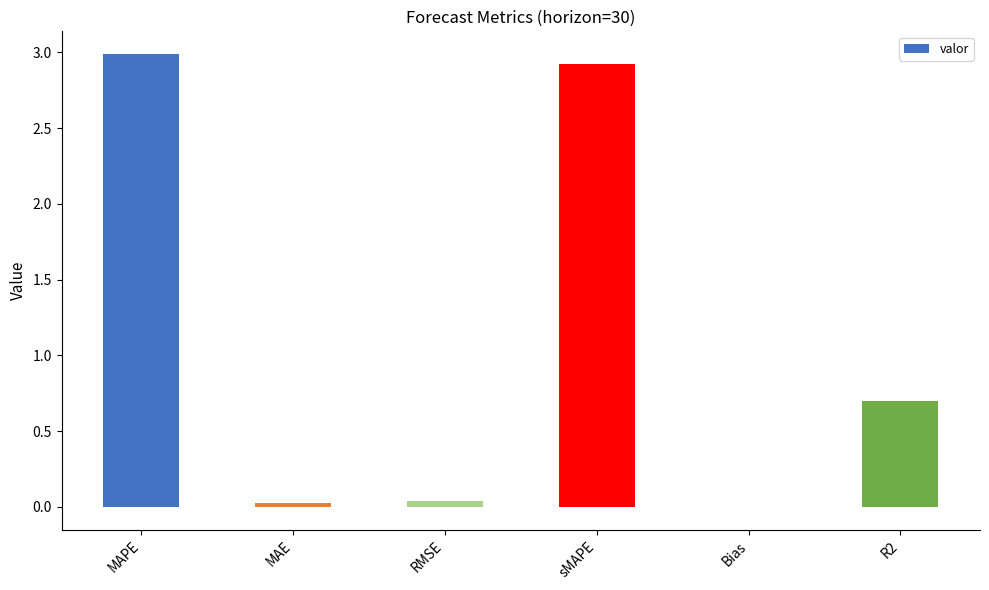

What is the average value?

1.1